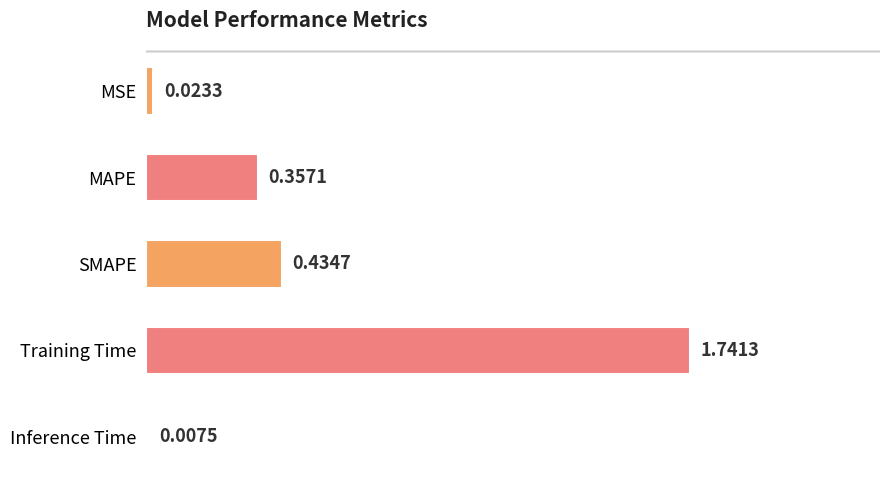

What is the sum of all values?

2.6